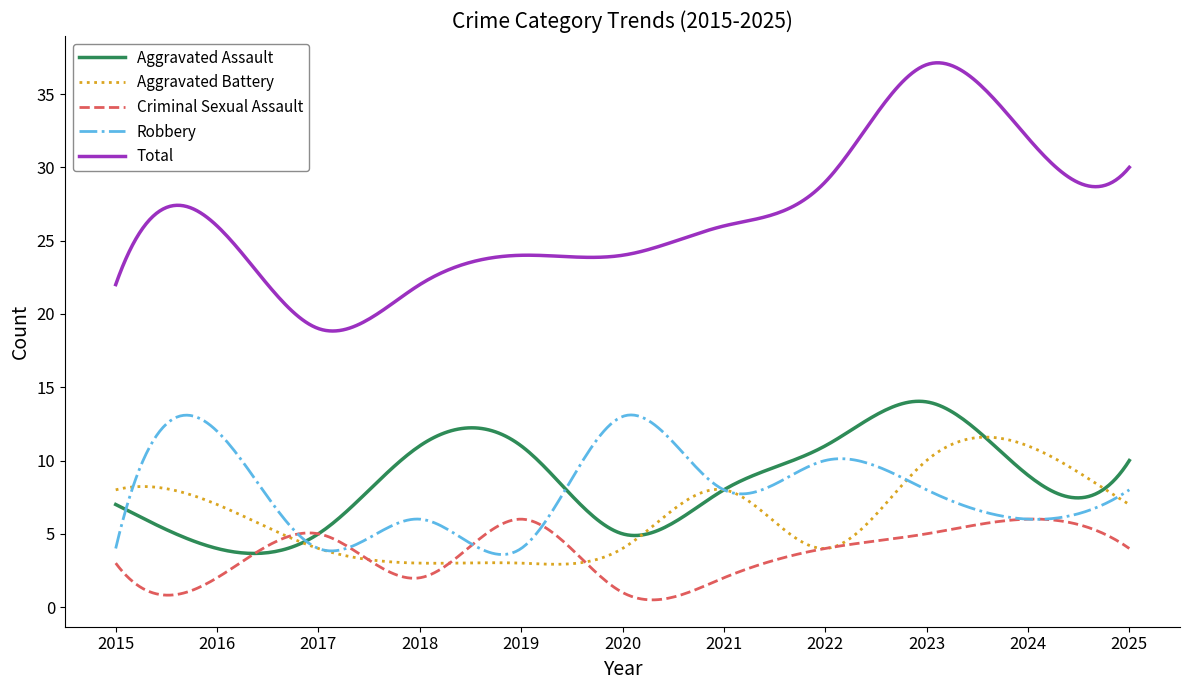

What is the maximum value for Robbery?

13.1